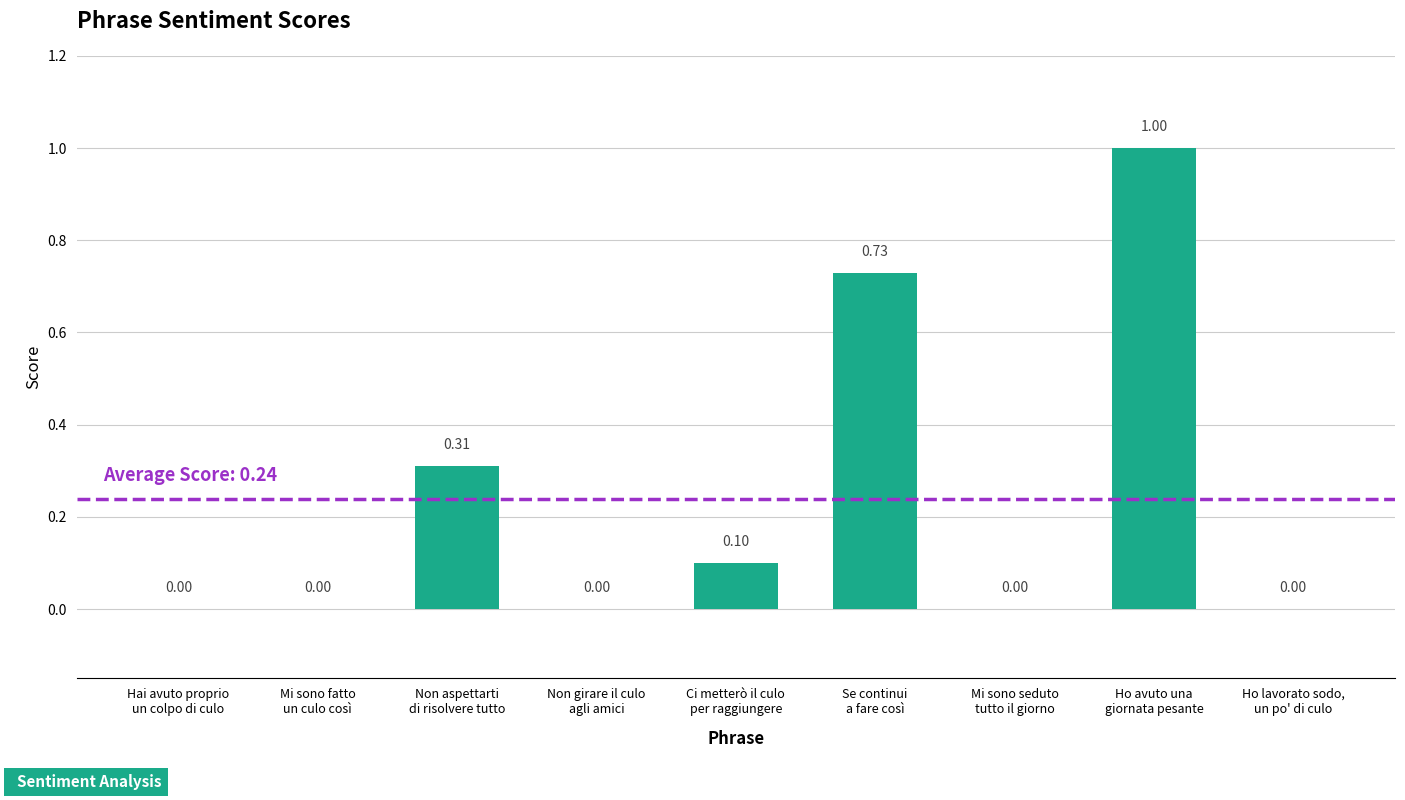

The value at Non girare il culo
agli amici is 0.0. True or false?

True